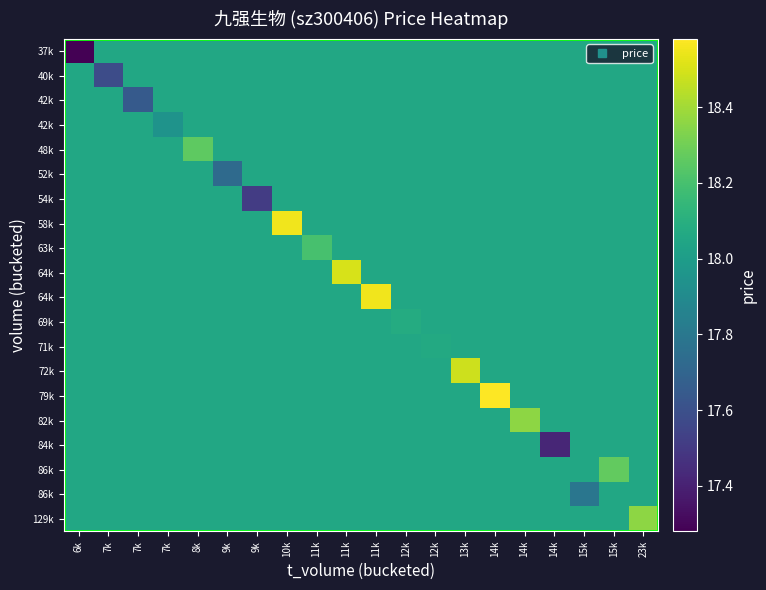

How many categories are shown in the chart?

20